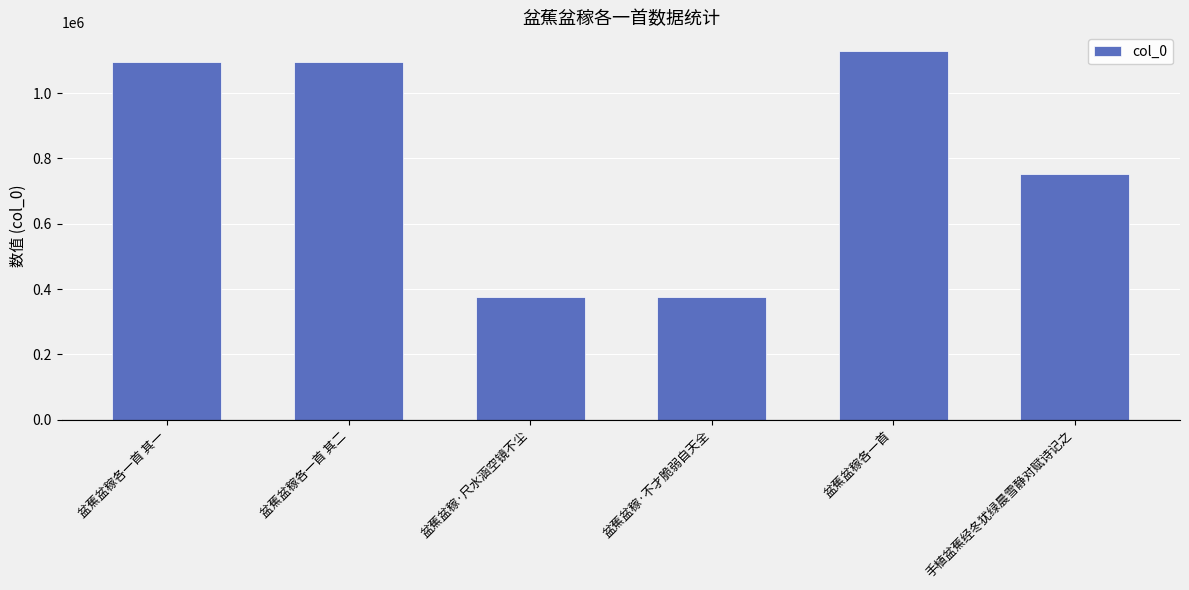

What is the ratio of the value at 手植盆蕉经冬犹绿晨雪静对赋诗记之 to the value at 盆蕉盆稼各一首 其一?

0.7